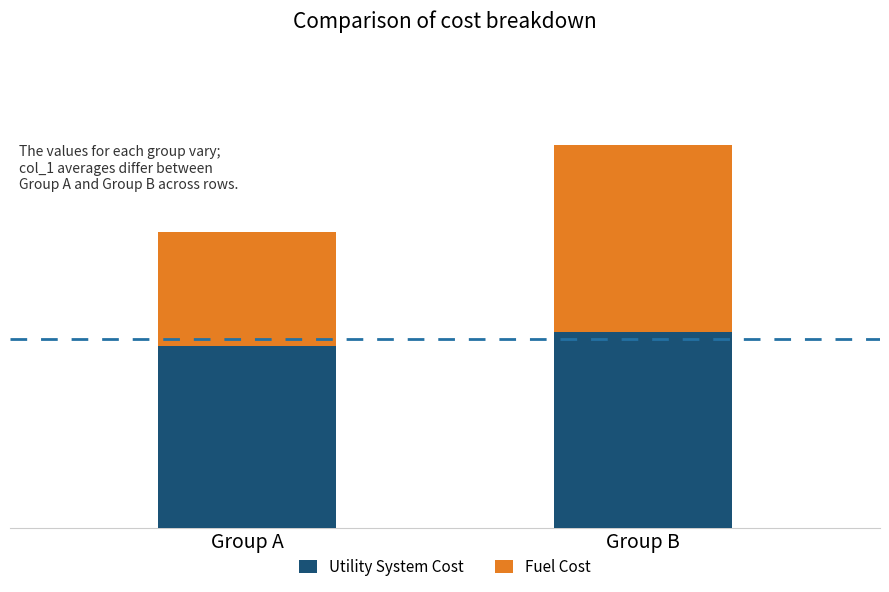

At how many categories does at least one series exceed 31?

1